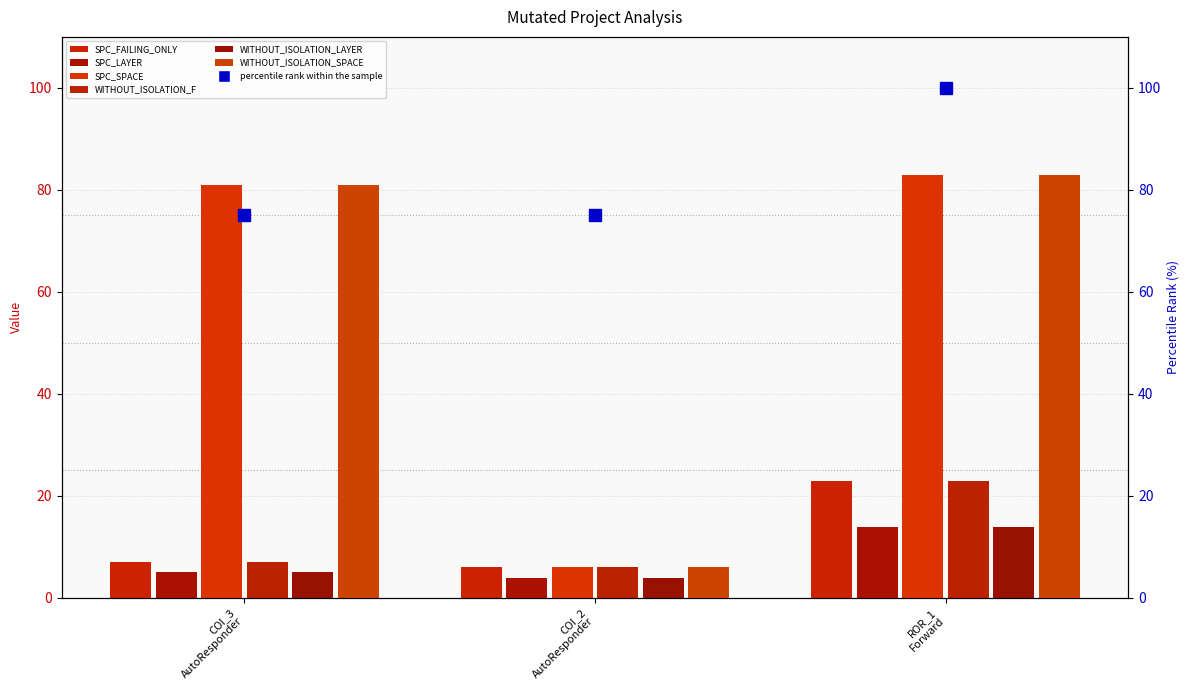

What is the spread (max minus min) of values at COI_2
AutoResponder?

2